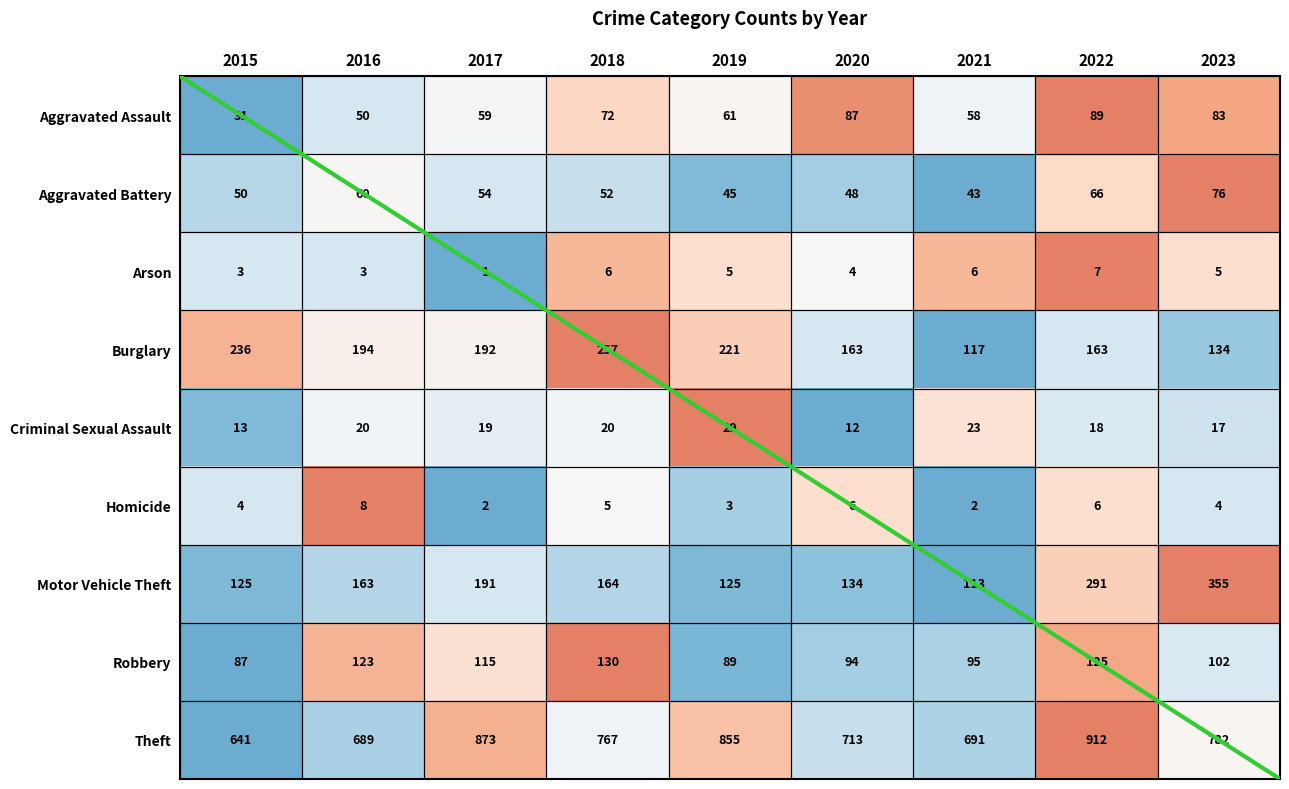

How many categories are shown in the chart?

9